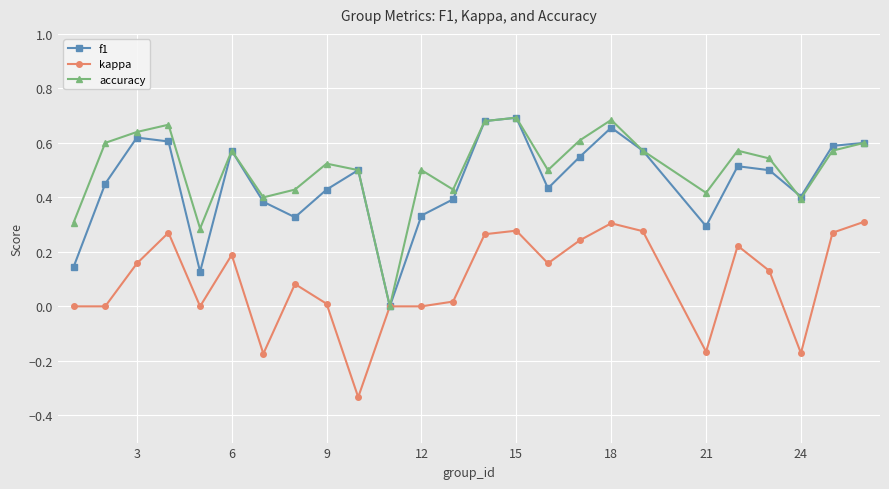

True or false: f1 has more than 2 interior local peaks.

True